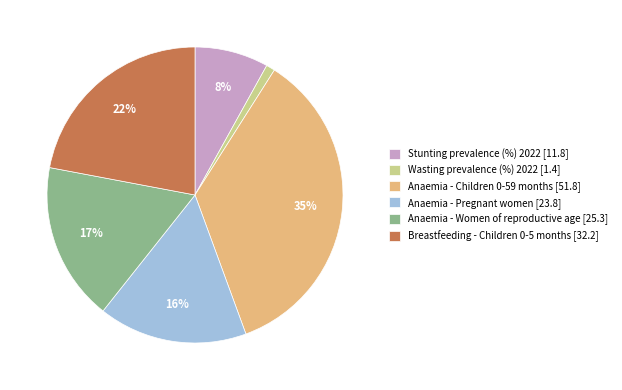

Is it true that Breastfeeding - Children 0-5 months [32.2] is 10% of the pie?

False